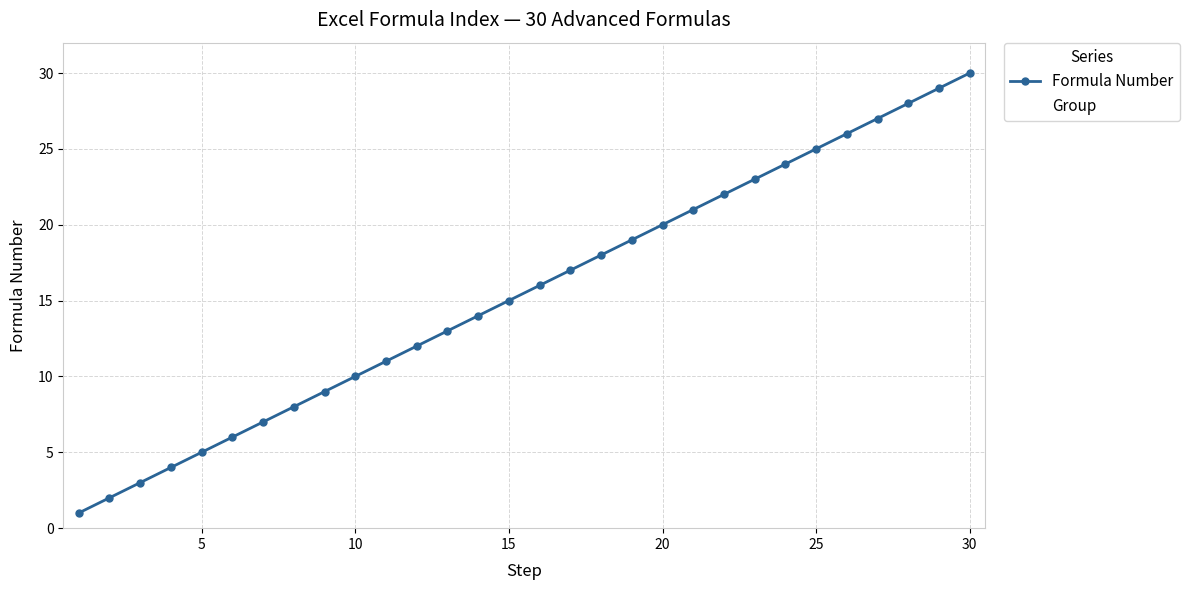

What is the greatest value displayed?

30